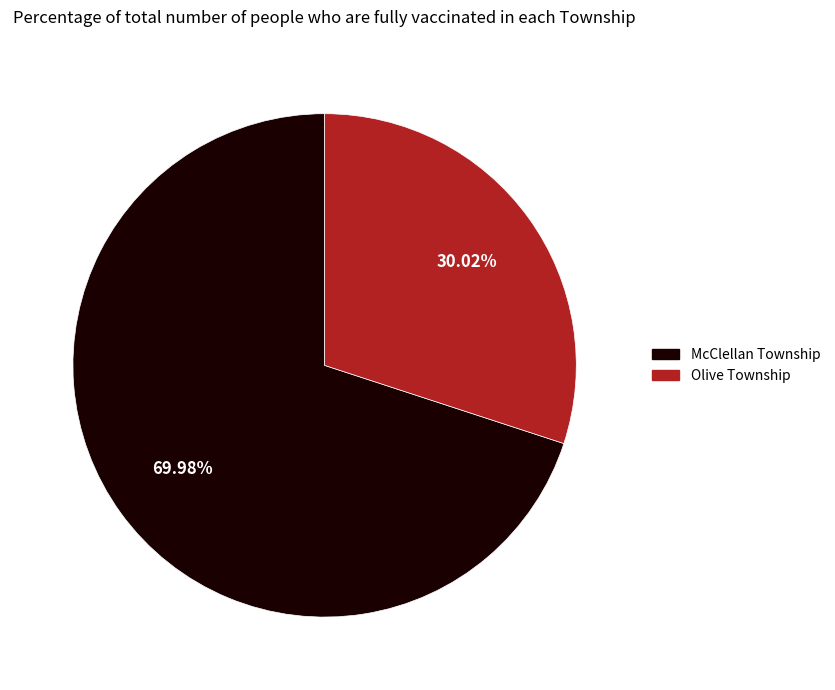

What is the smallest slice in the pie chart?

Olive Township